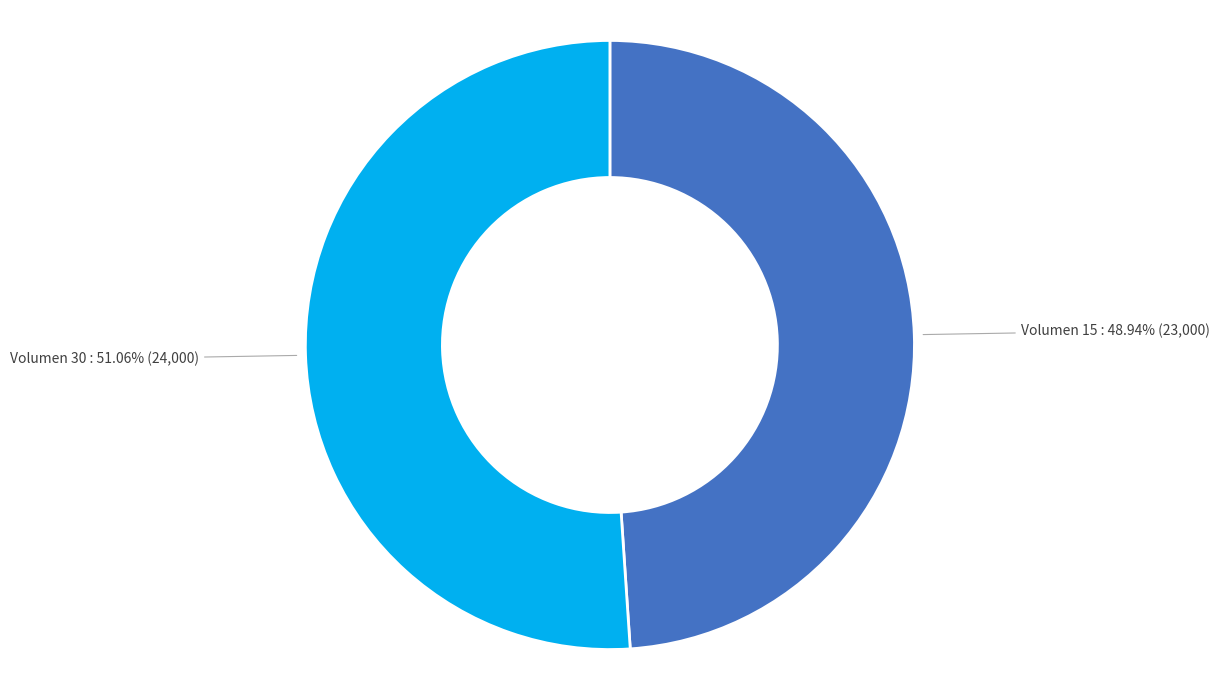

To the nearest percent, what is the average slice percentage?

50%